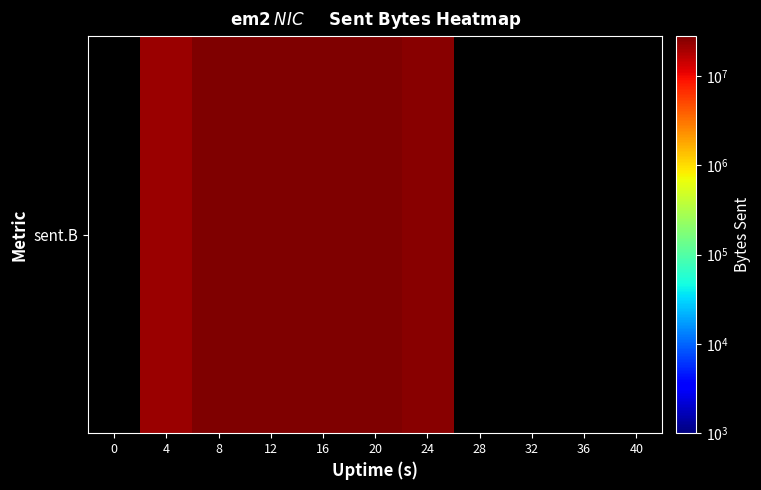

The chart shows a value of 27590648.0 at 16. True or false?

True